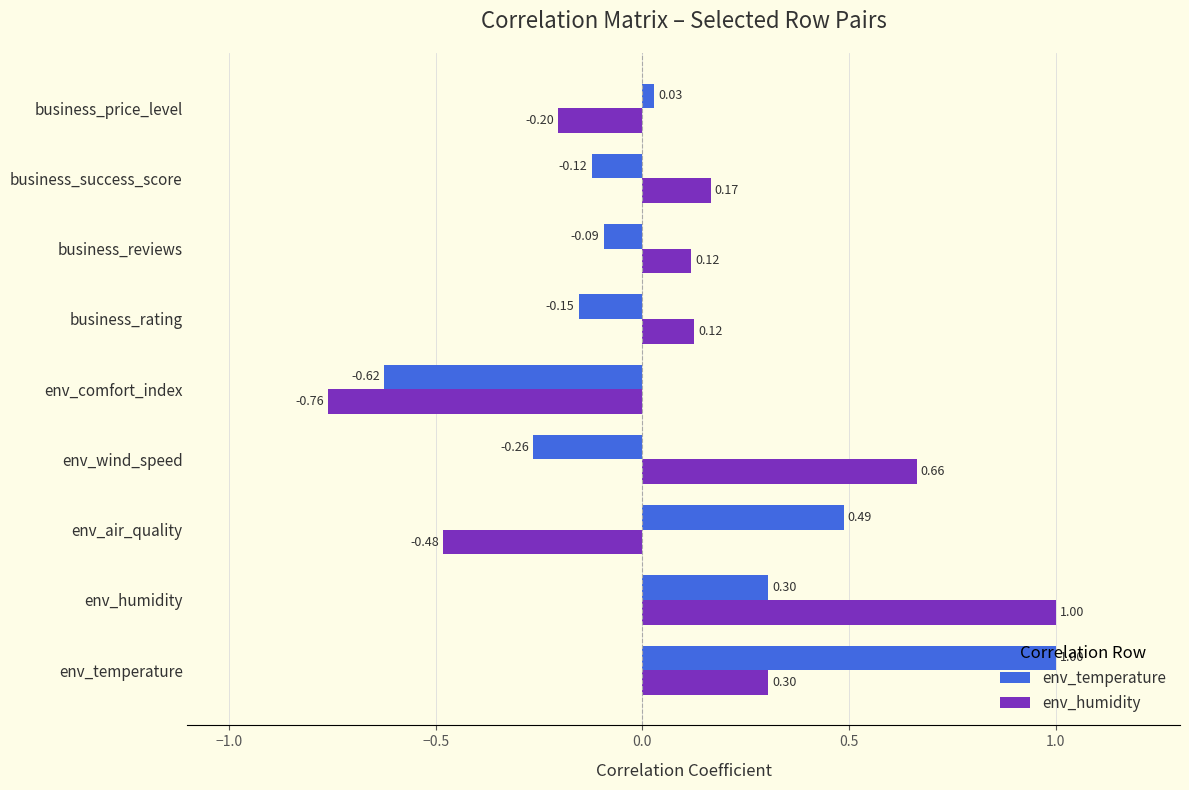

What is the sum of all env_temperature values?

0.6